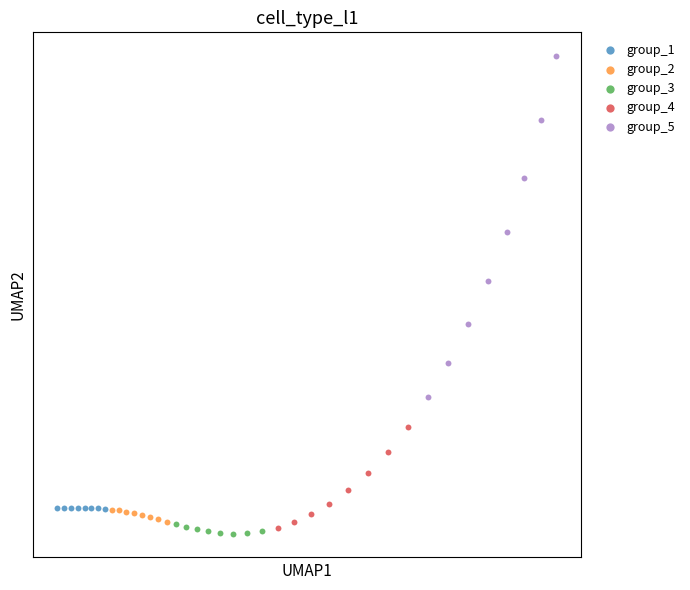

What are all the series names shown in the legend?

group_1, group_2, group_3, group_4, group_5